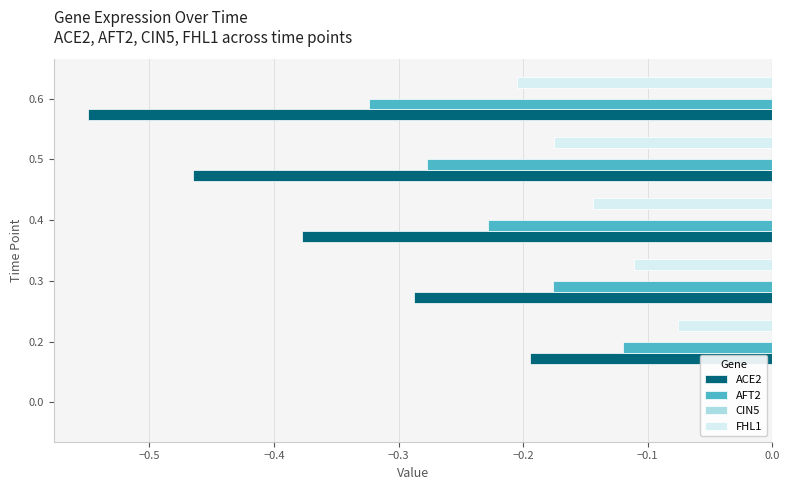

The FHL1 series shows -0.4 at 0.6. True or false?

False